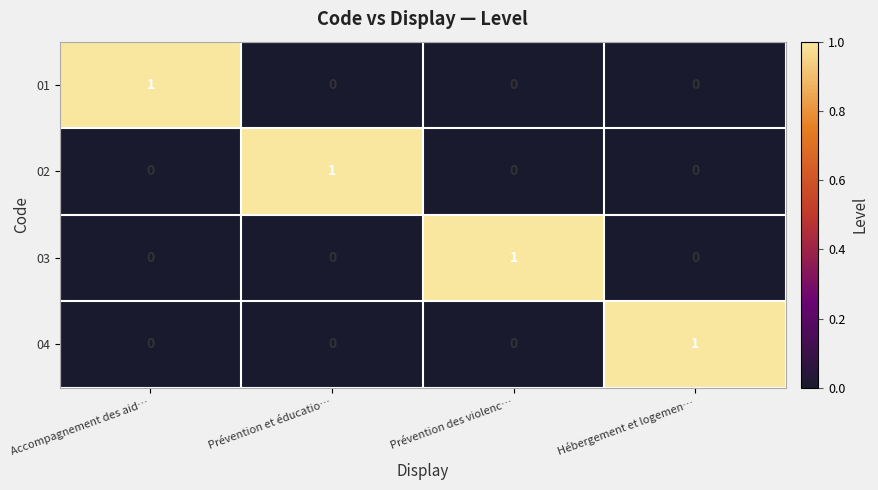

At how many categories does at least one series exceed 0?

4